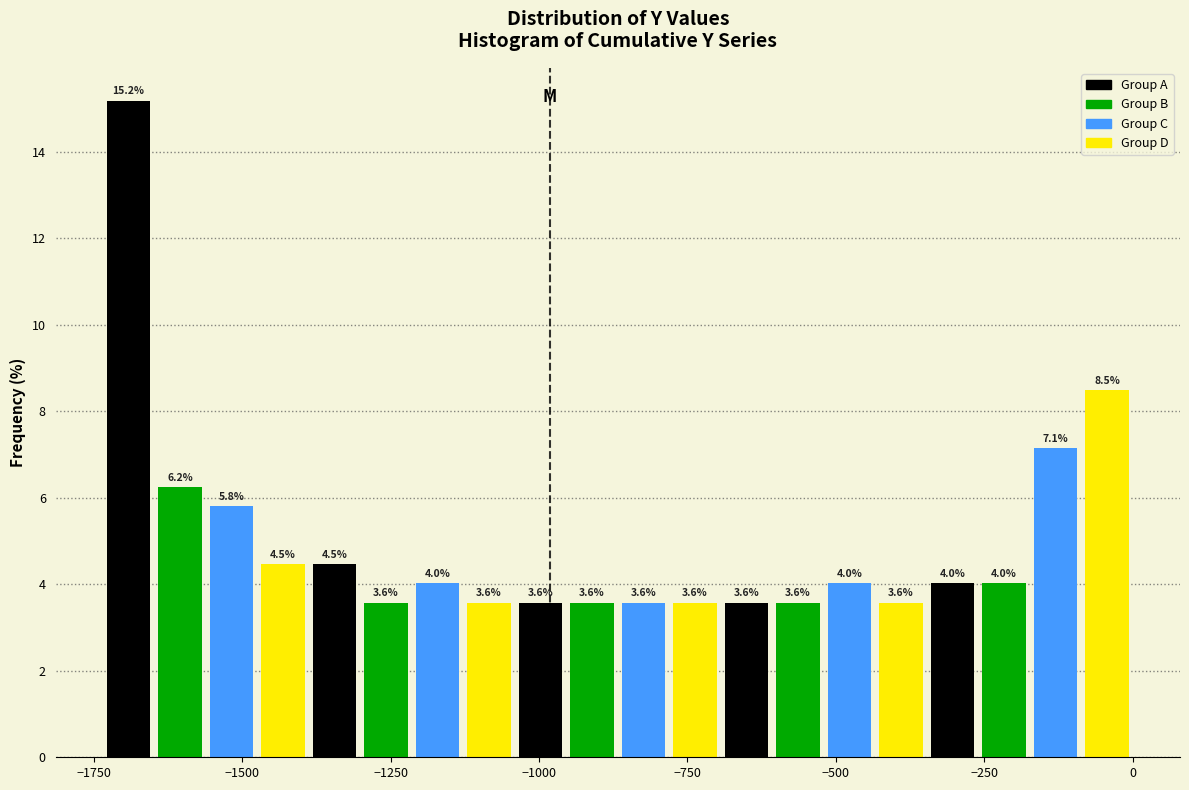

Read against the x-axis, roughly where is the centre of the tallest bar?

-1700